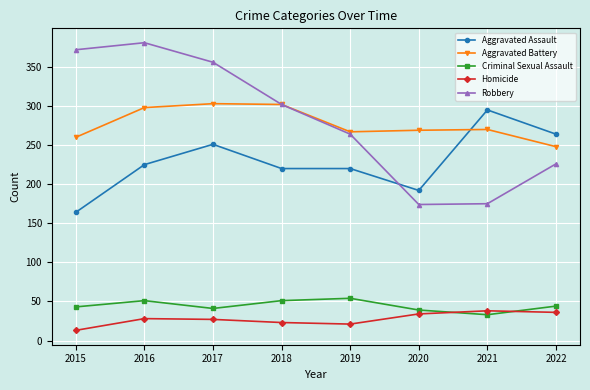

What is the average value of the Homicide series?

28